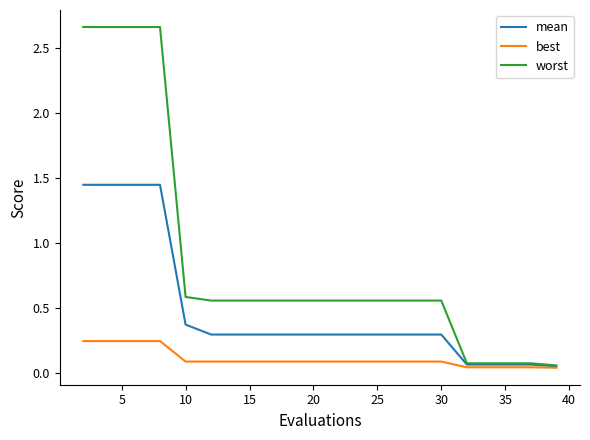

Which series has the largest total across all categories?

worst